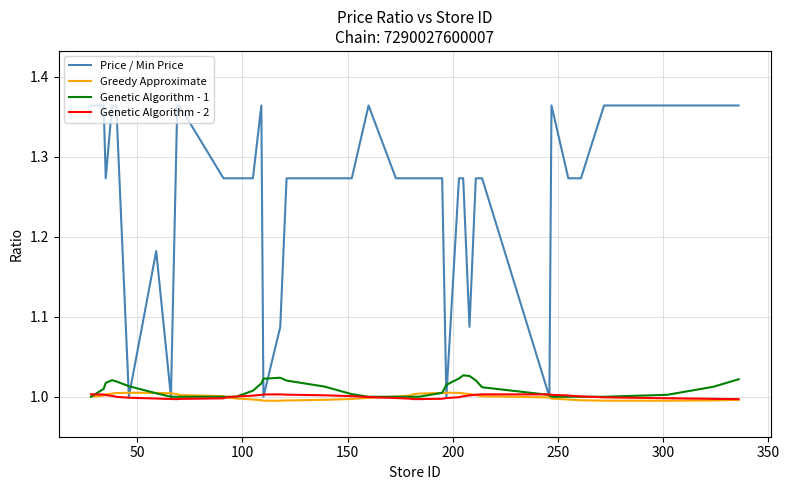

Which series has the largest total across all categories?

Price / Min Price